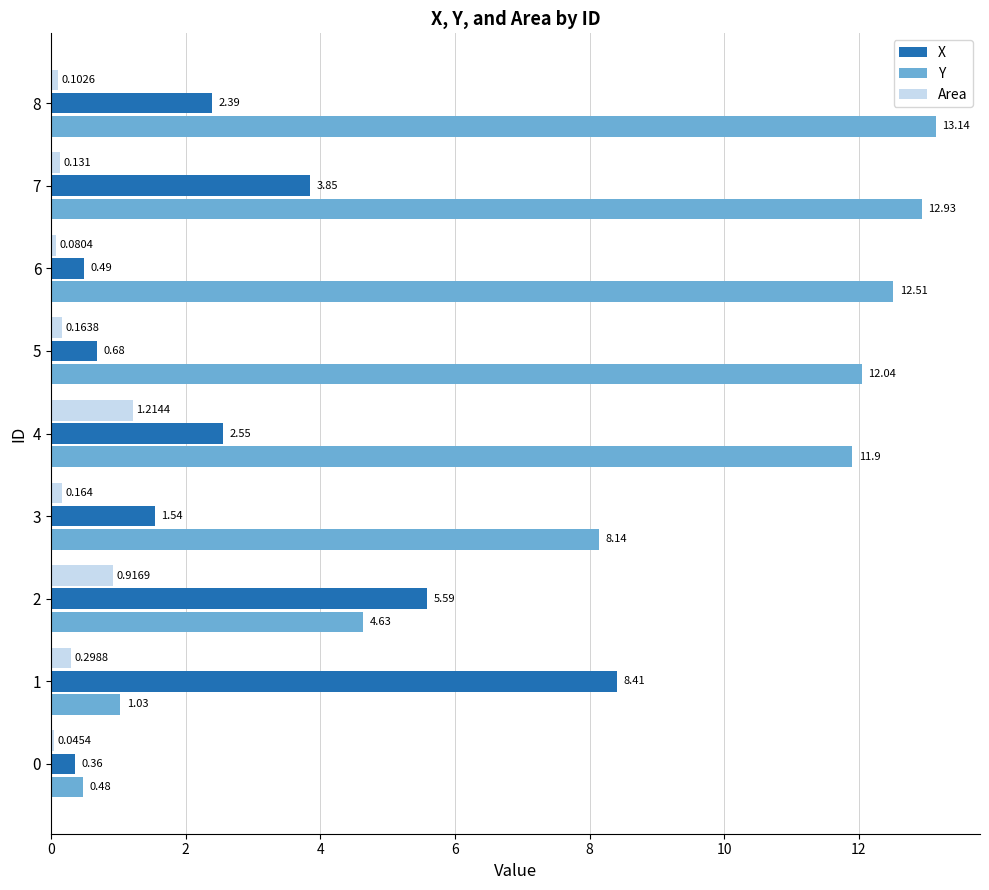

Which category has the highest value across all series?

8